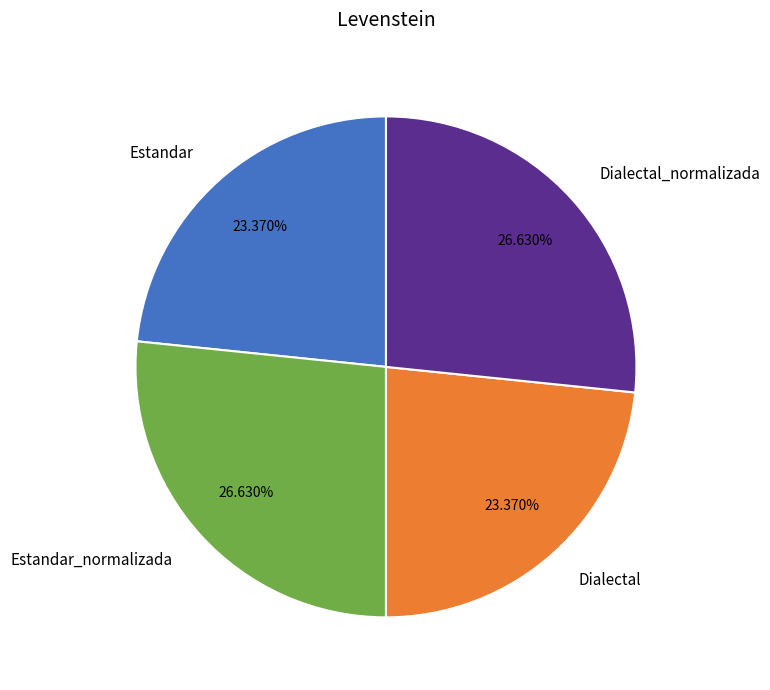

What percentage do Estandar and Dialectal_normalizada together represent?

50.0%